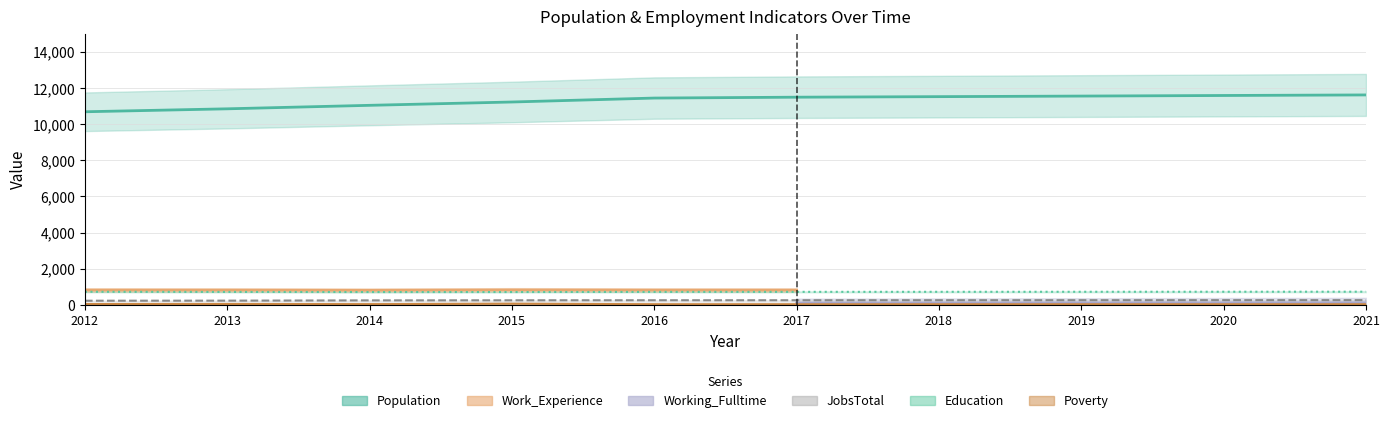

List the labels in order of Population value, largest first.

2021, 2020, 2019, 2018, 2017, 2016, 2015, 2014, 2013, 2012